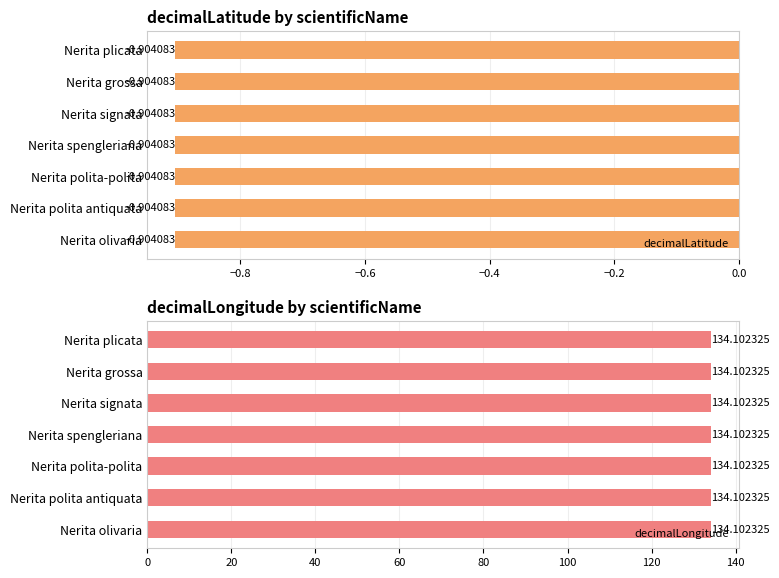

Is the value of decimalLongitude at Nerita signata greater than the value of decimalLatitude at Nerita signata?

Yes